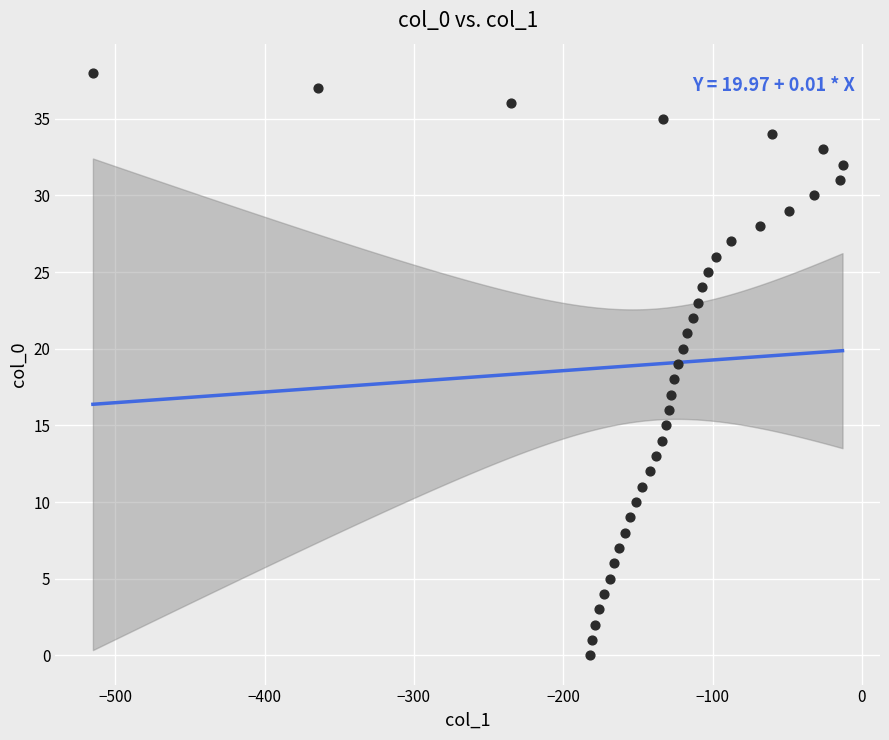

What is the range of Y values (max minus min)?

38